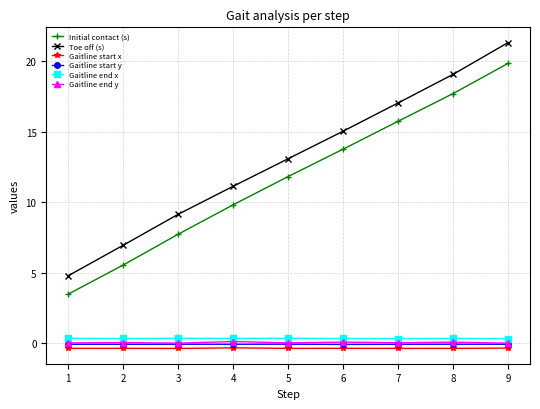

What is the maximum value shown in the chart?

21.3